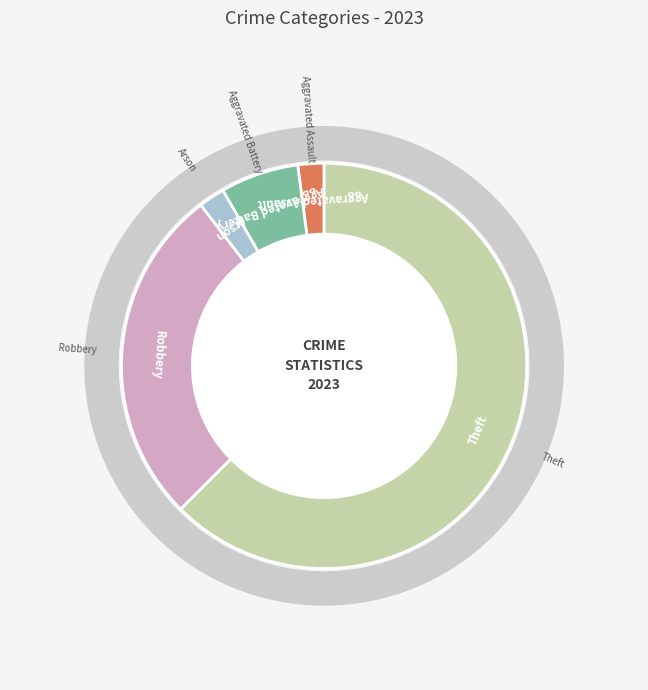

The Robbery slice represents 27% of the pie. True or false?

True